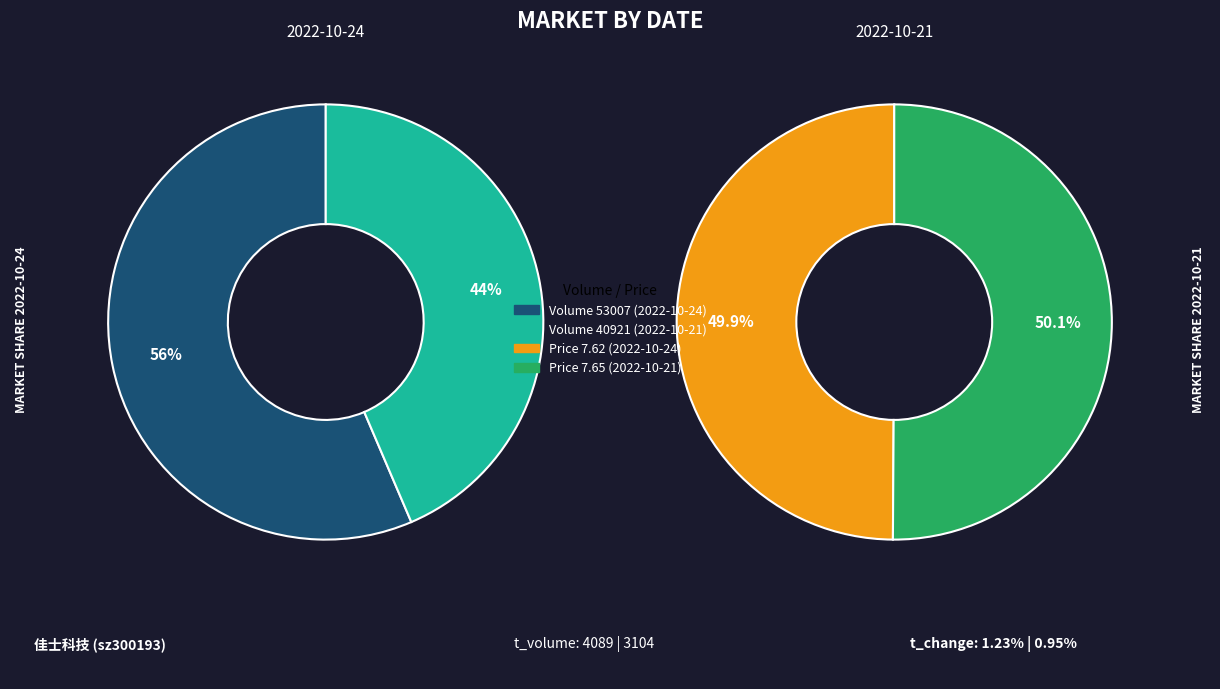

Does any single category account for the majority?

Yes